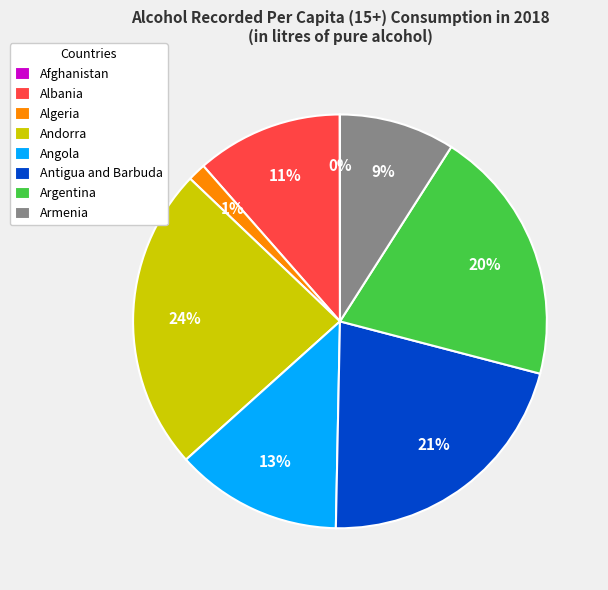

Which slice is the largest?

Andorra